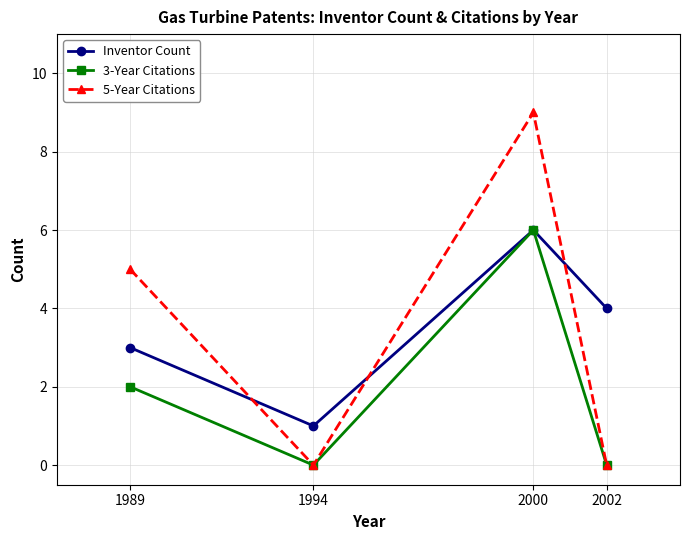

Is this an area chart (filled region under the line)?

No